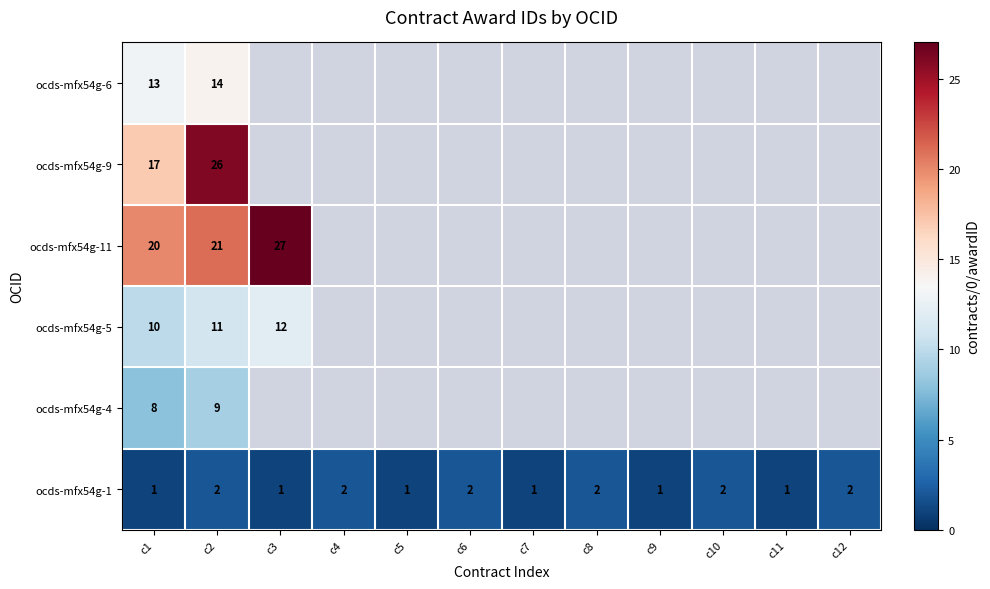

What is the minimum value shown in the chart?

1.0